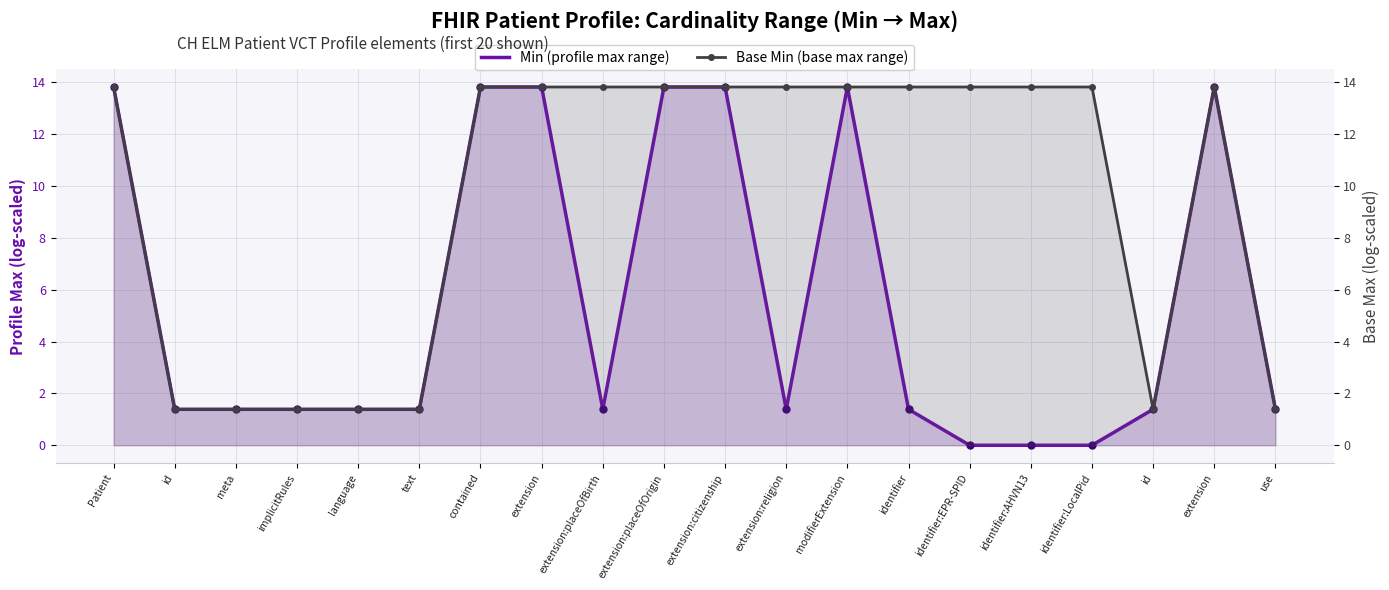

Which series reaches the maximum Y coordinate?

Min (profile max range)